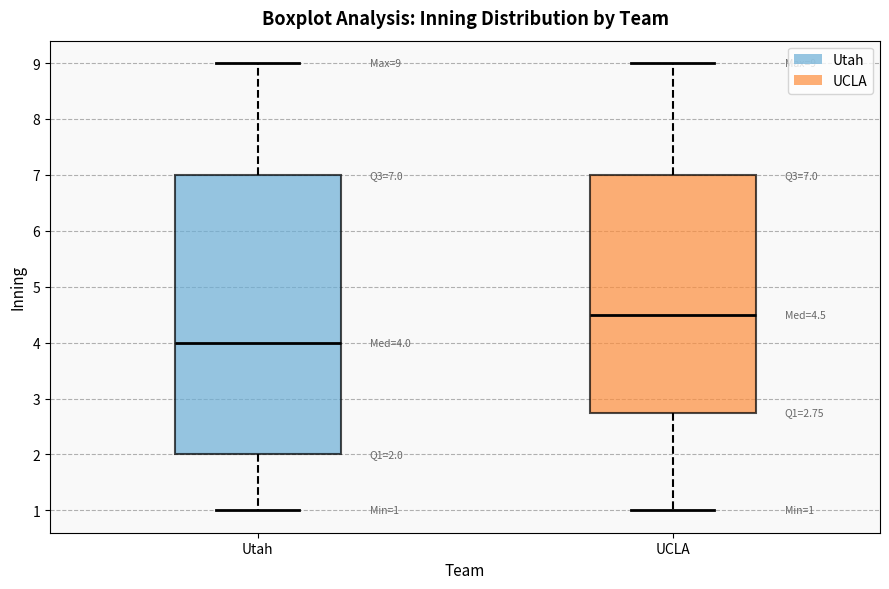

Comparing the boxes themselves (not the whiskers), which one is the tallest?

Utah